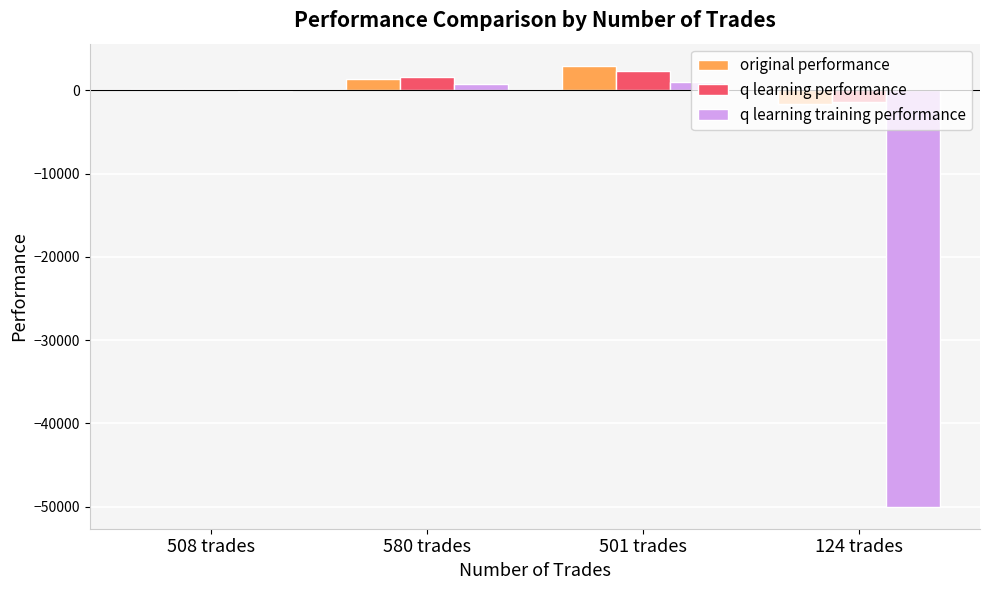

Reading left to right, list all the values displayed in this chart.

original performance: 508 trades=164.4	580 trades=1429.2	501 trades=2975.1	124 trades=-1623.1
q learning performance: 508 trades=160.9	580 trades=1567.4	501 trades=2359.7	124 trades=-1384.1
q learning training performance: 508 trades=-78.3	580 trades=764.5	501 trades=1045.6	124 trades=-50000.0